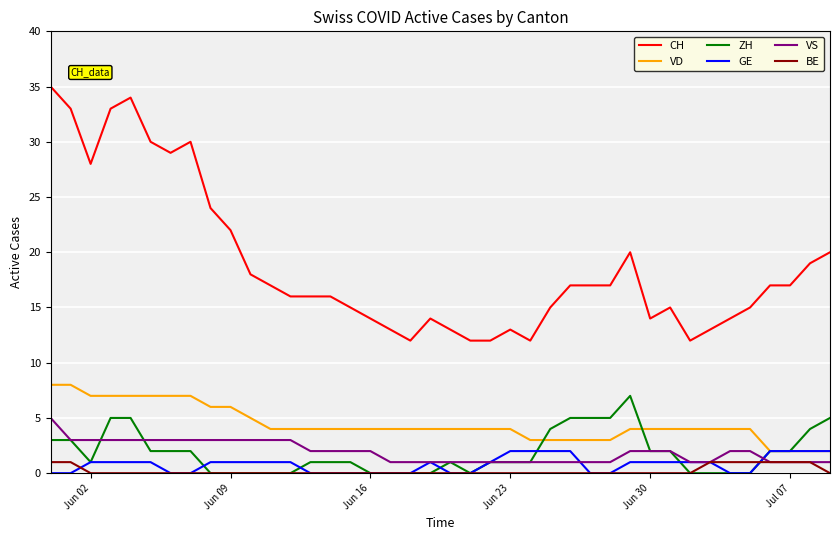

Which series has the largest total across all categories?

CH